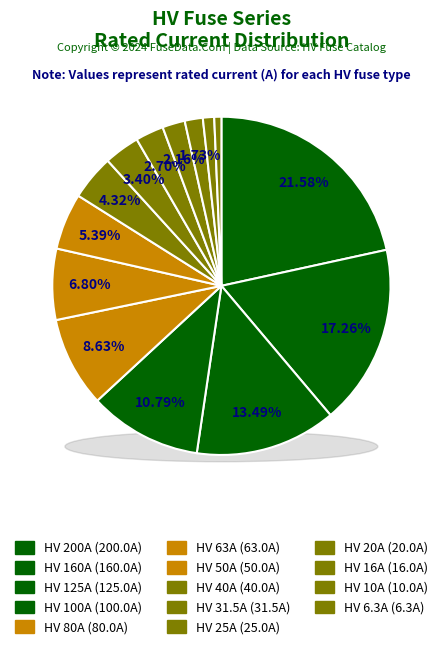

To the nearest percent, what is the difference between the largest and smallest slice percentages?

21%